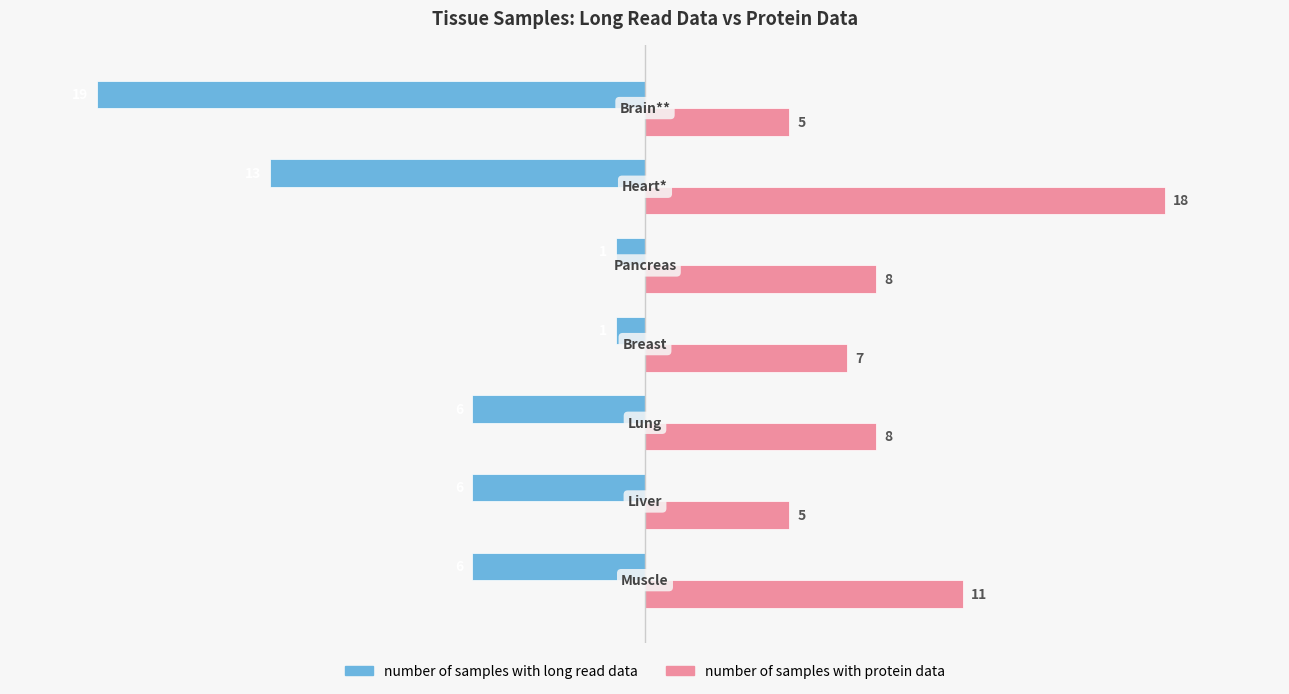

Which series has the largest total across all categories?

number of samples with protein data